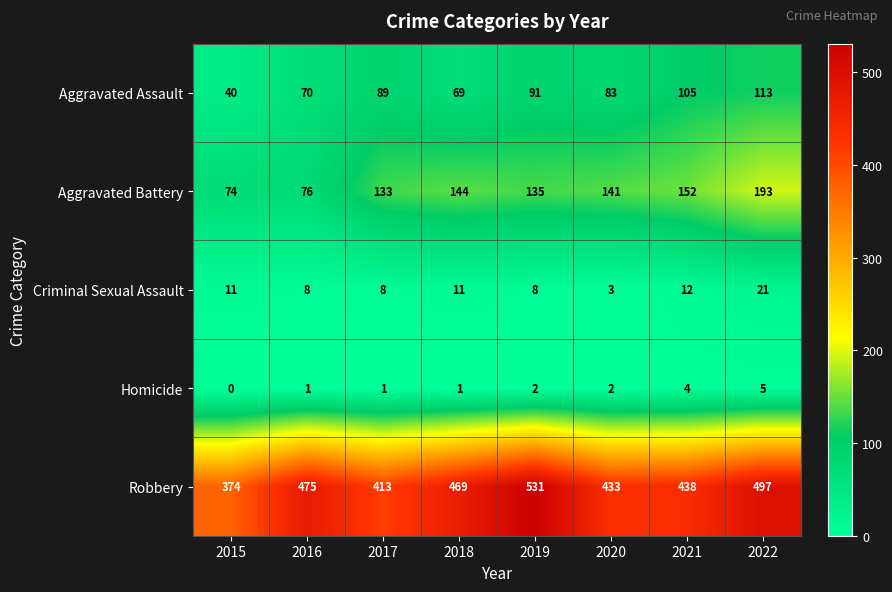

The Aggravated Assault series shows 47 at 2018. True or false?

False